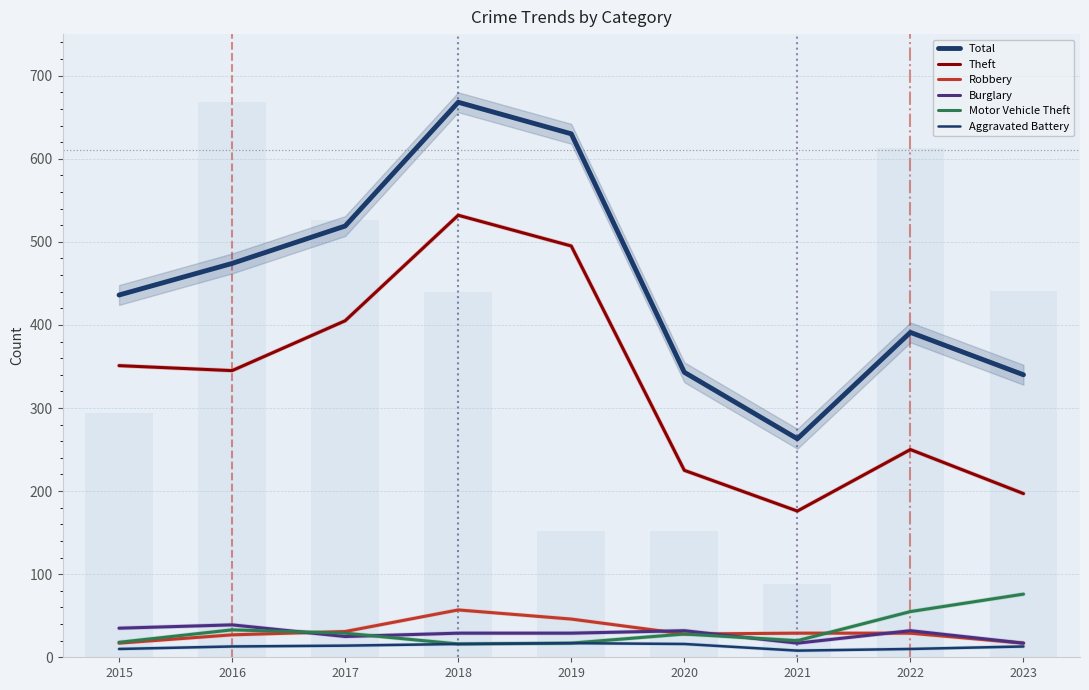

At how many categories does at least one series exceed 167?

9